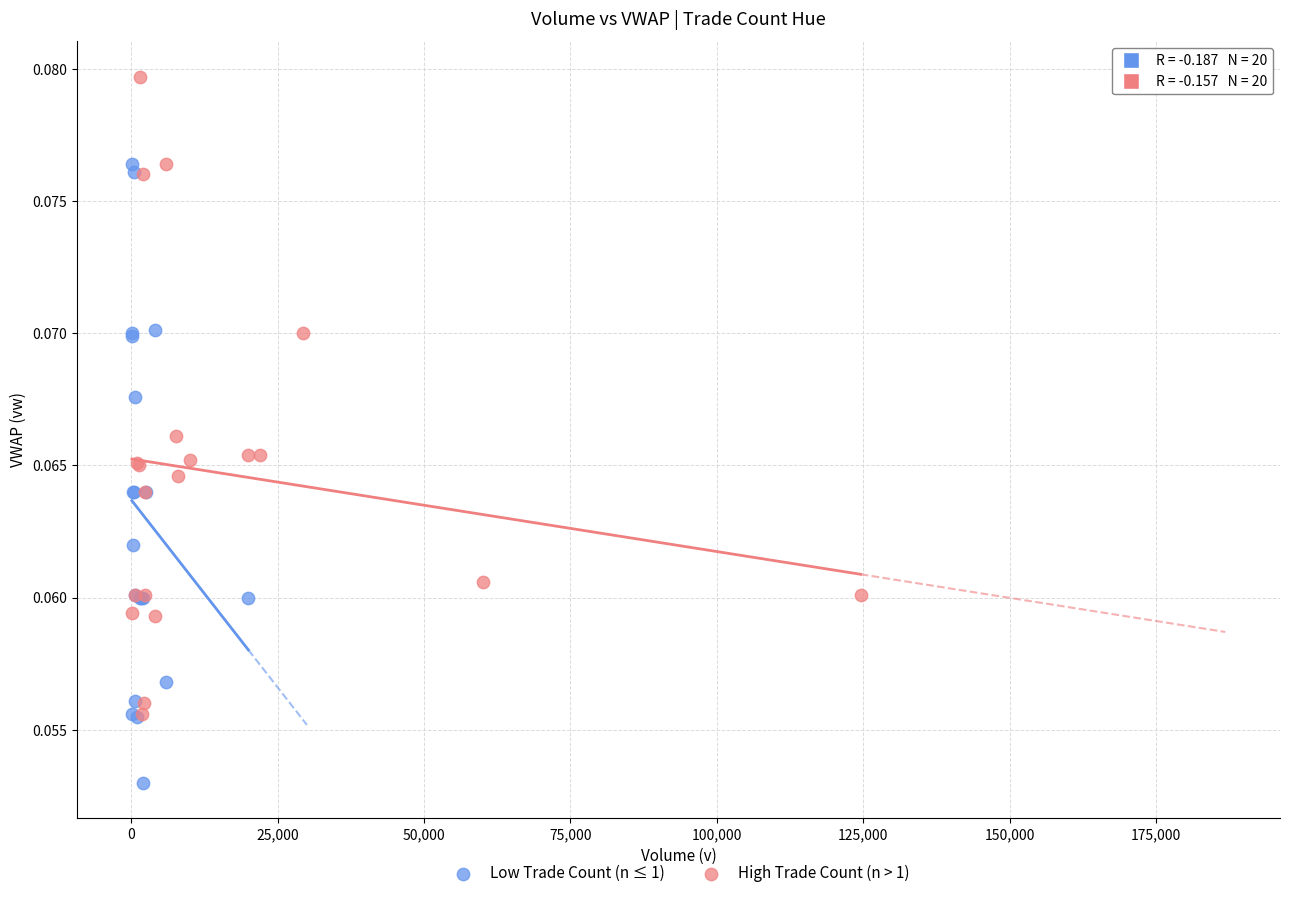

Which series has the widest spread of Y values?

High Trade Count (n > 1)